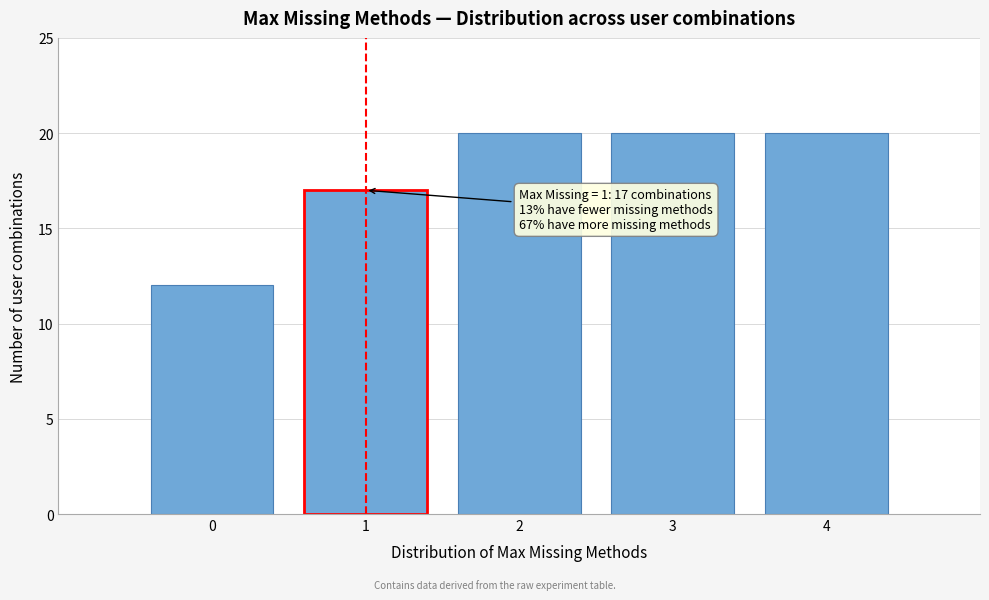

Reading left to right, transcribe all the data shown in this chart.

0=12	1=17	2=20	3=20	4=20